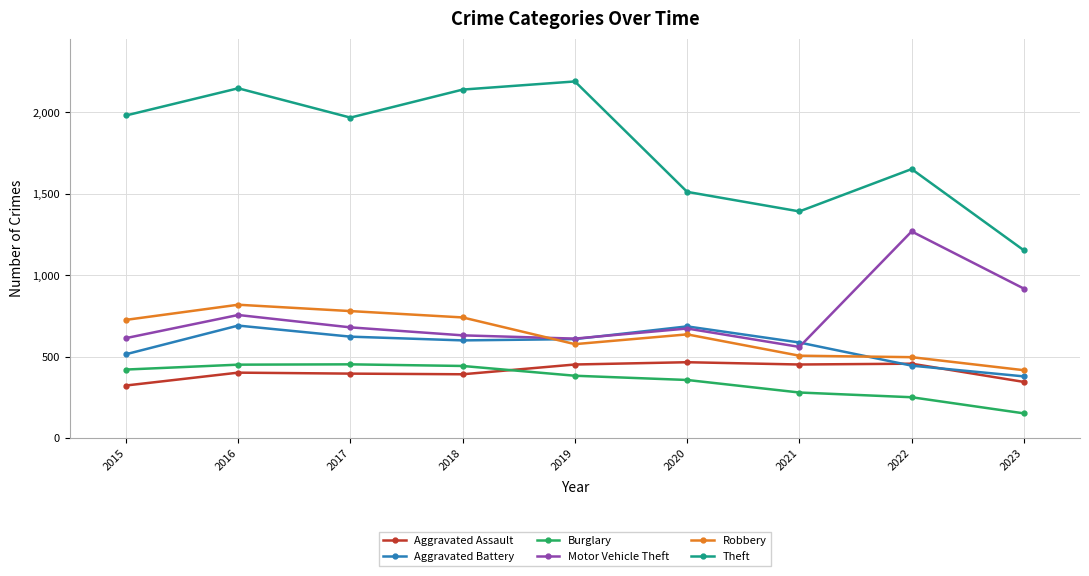

What is the difference between the highest and lowest values at 2022?

1401